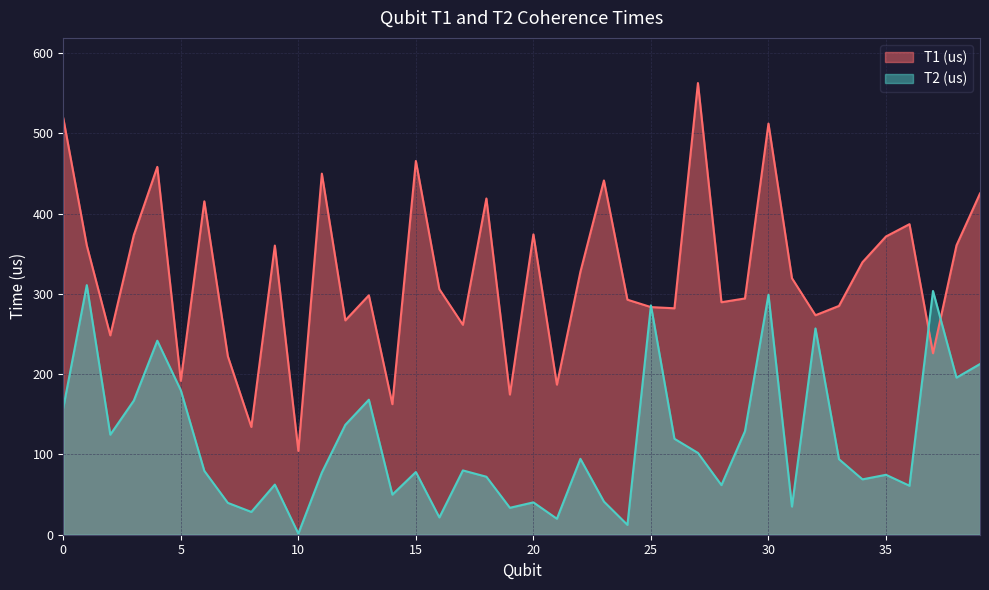

The T1 (us) series shows 379.0 at 32. True or false?

False